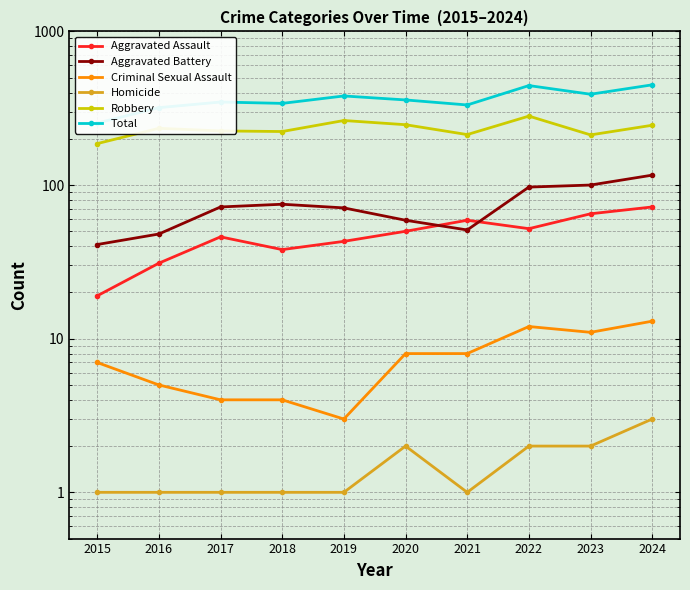

What value does the Robbery series have at 2017, to the nearest 5?

225